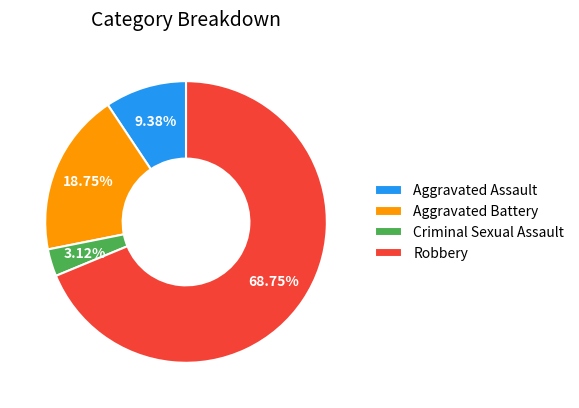

Is it true that Criminal Sexual Assault is 11% of the pie?

False